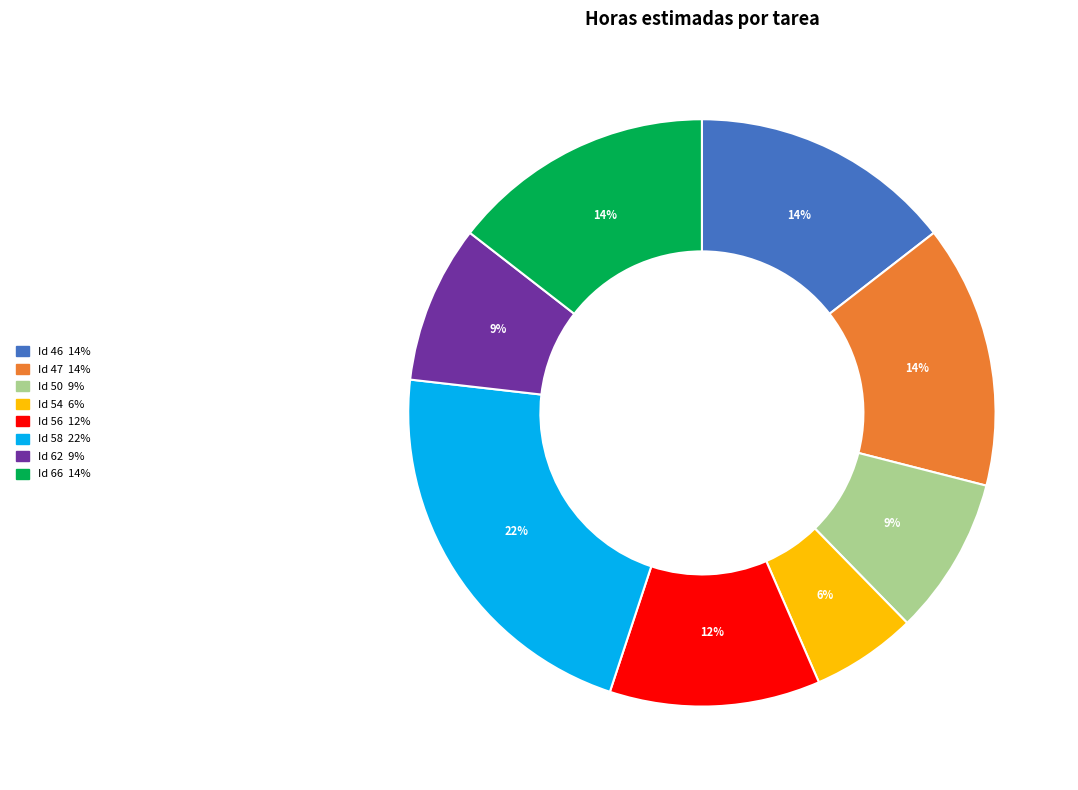

To the nearest percent, what is the difference between the largest and smallest slice percentages?

16%